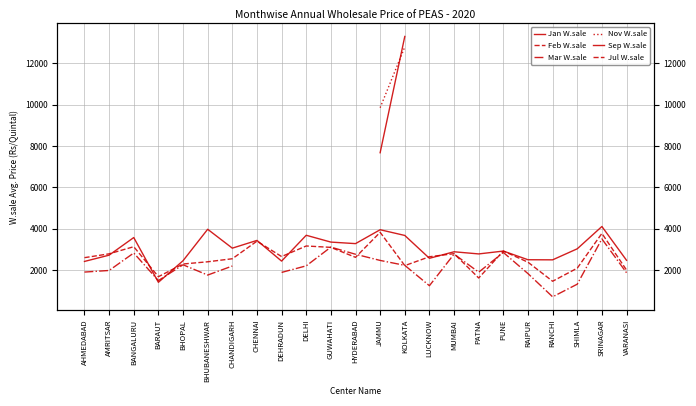

At which label does Mar W.sale first exceed 2198?

BANGALURU